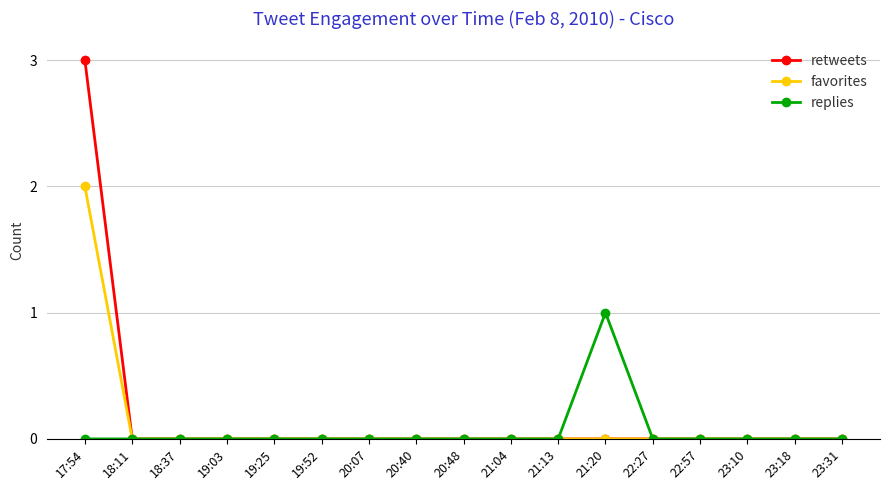

Does the chart display data point markers on the line(s)?

Yes